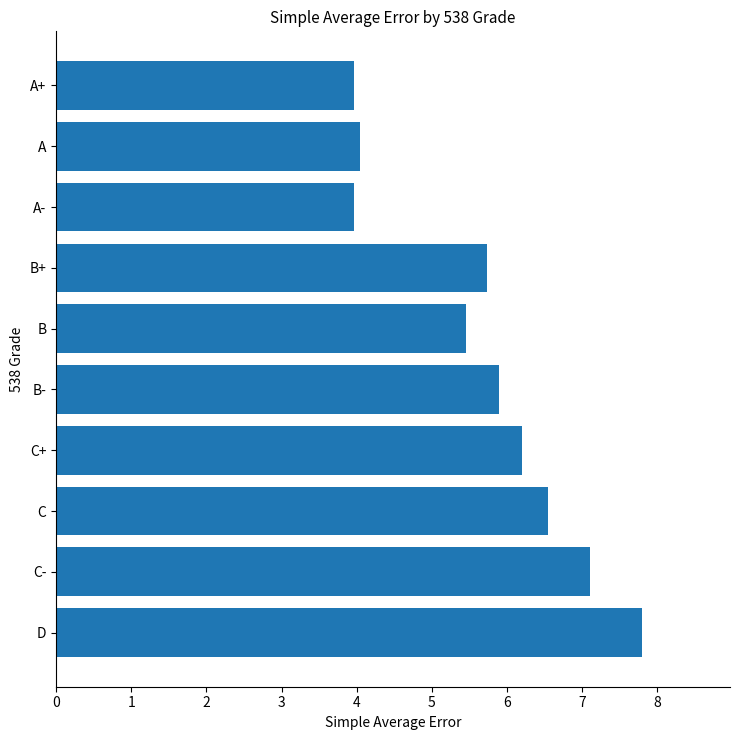

What is the greatest value displayed?

7.8